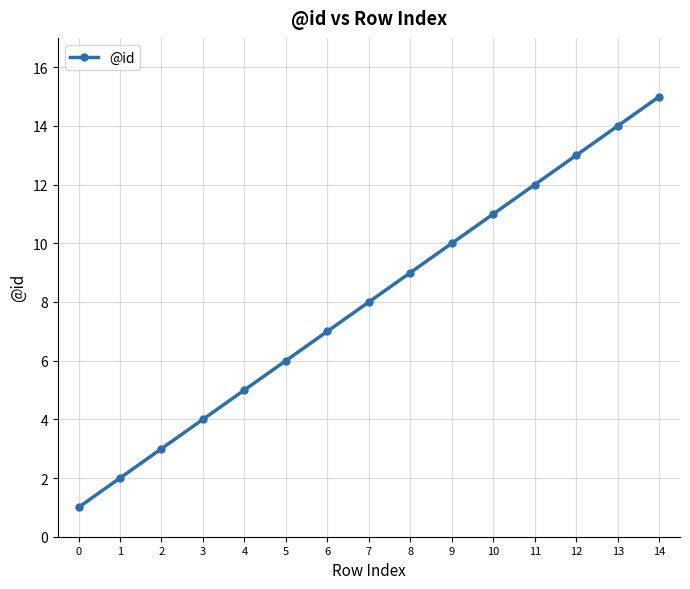

What is the sum of all values?

120